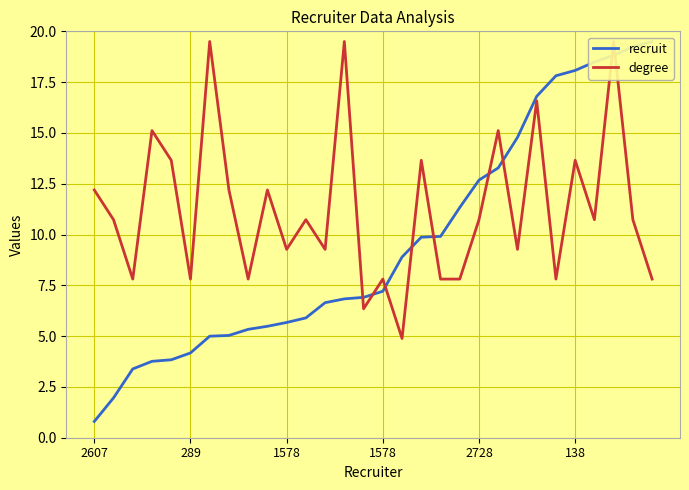

True or false: recruit has more than 1 interior local peaks.

False